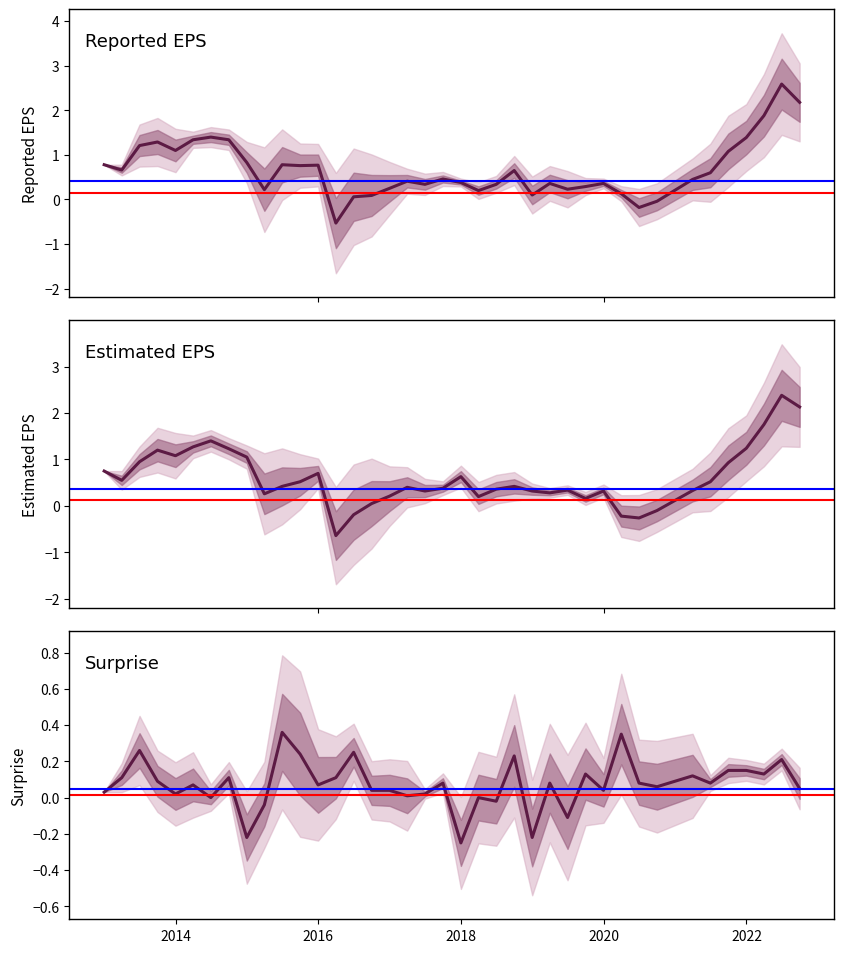

How many data points in Reported EPS are above 0?

36